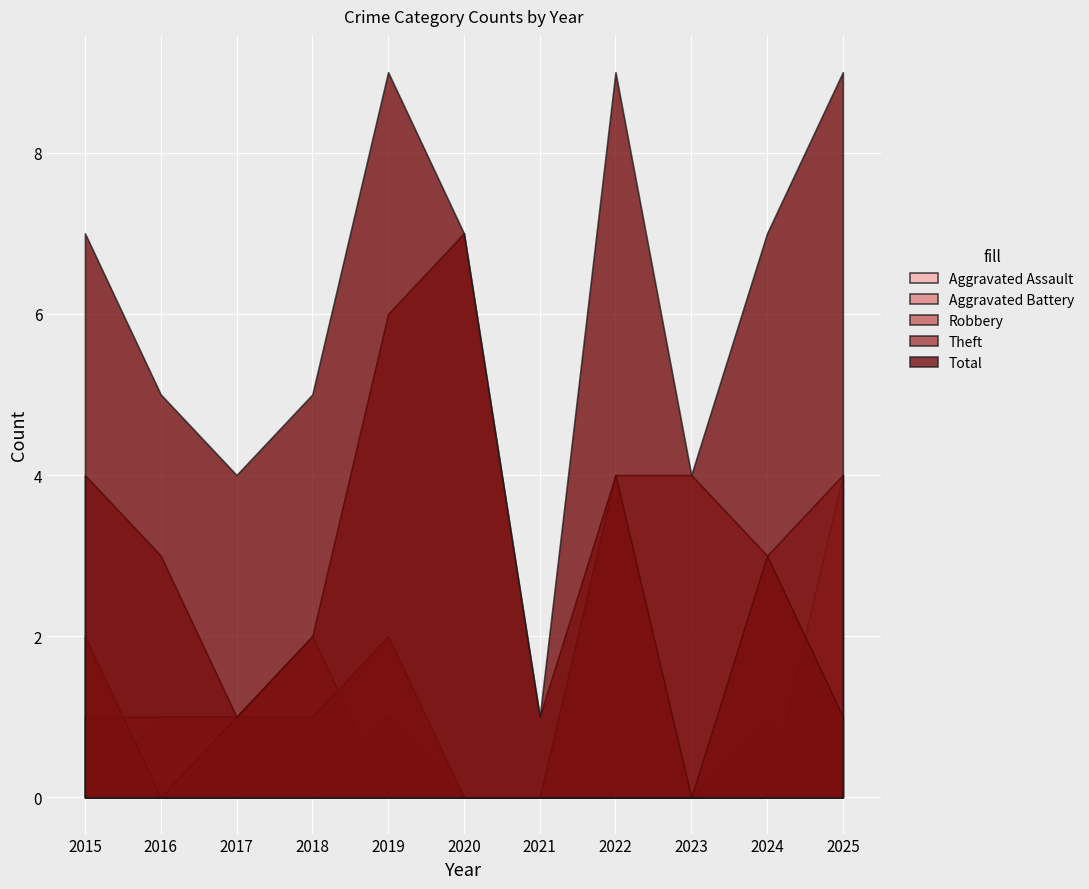

What is the difference between the highest and lowest values at 2021?

1